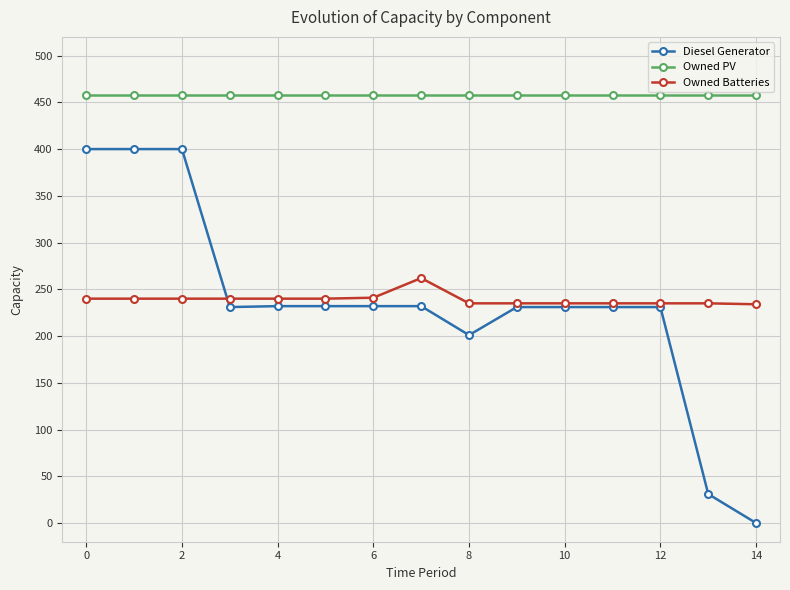

Which series has the widest spread of values?

Diesel Generator